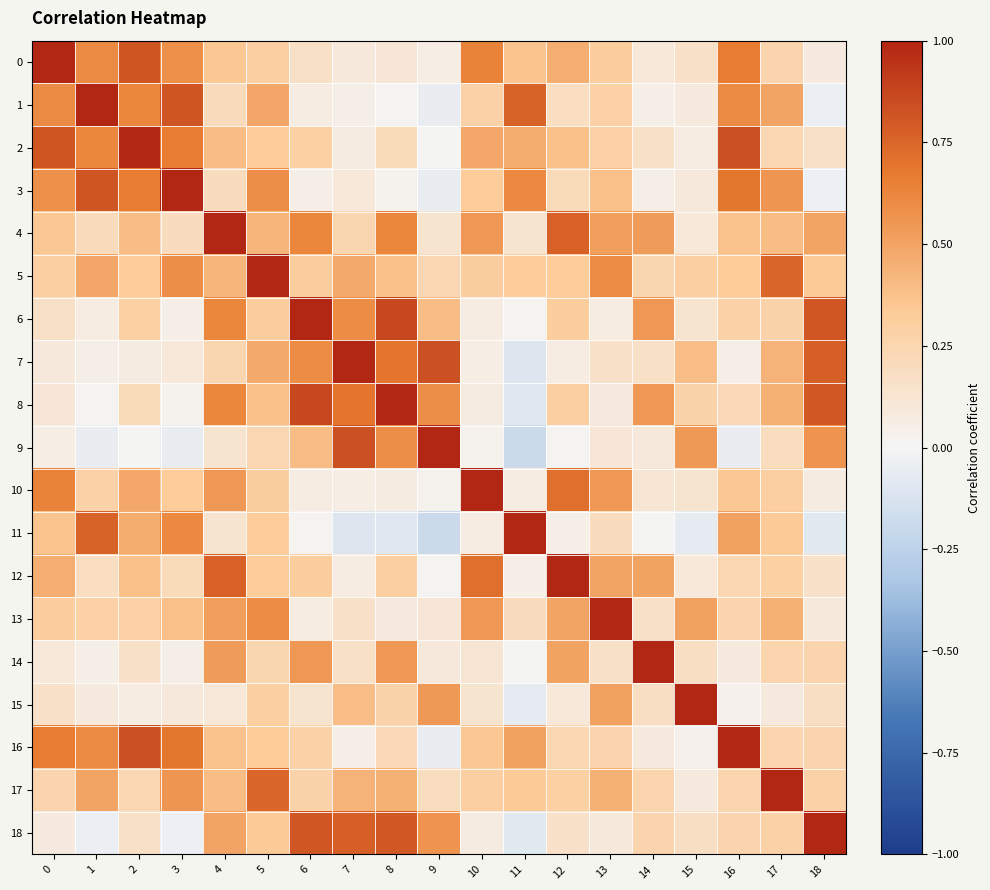

What is the smallest value displayed?

-0.2